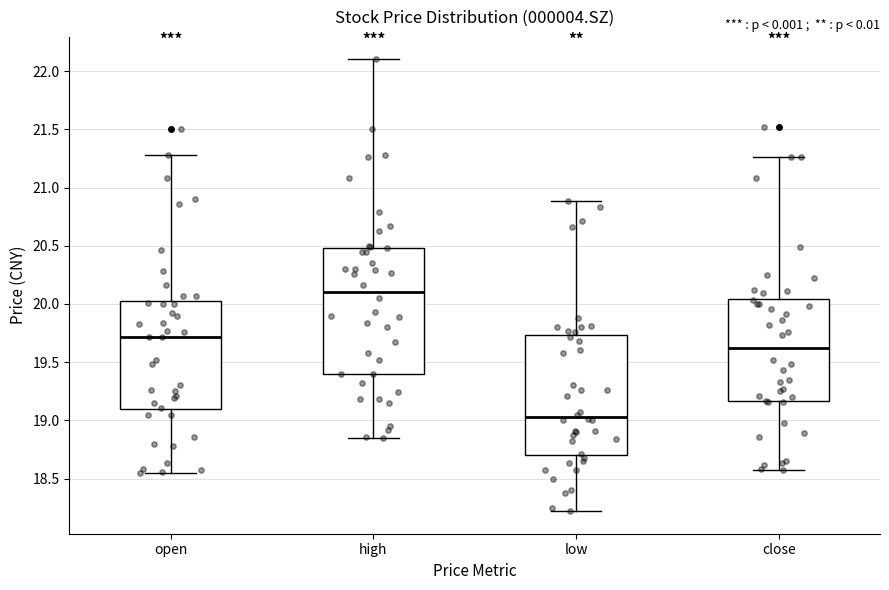

Comparing the boxes themselves (not the whiskers), which one is the tallest?

high